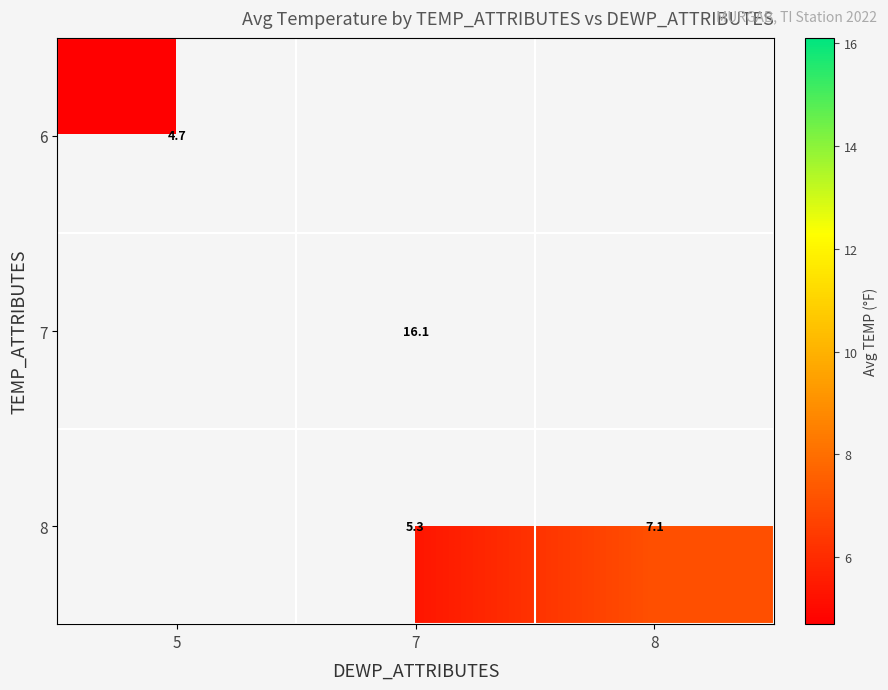

How many data points does each series have?

3